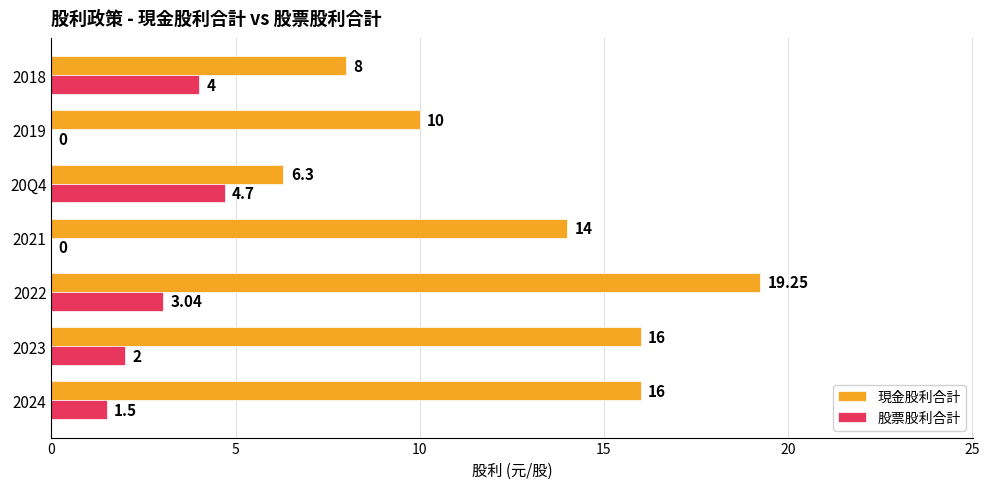

Is the value of 股票股利合計 at 2018 greater than the value of 現金股利合計 at 2022?

No